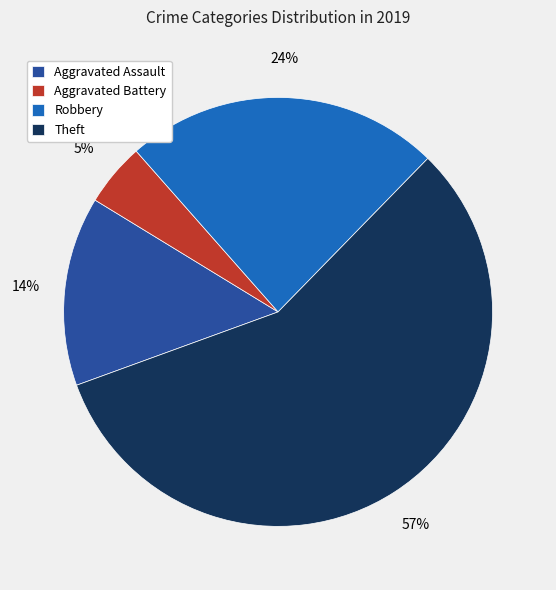

Rank the categories by value from highest to lowest.

Theft, Robbery, Aggravated Assault, Aggravated Battery